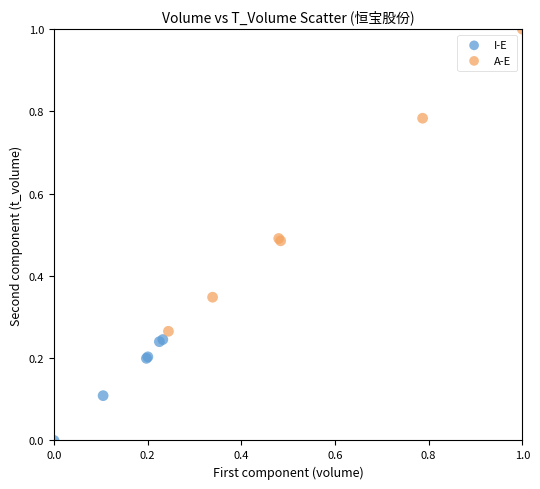

Which series reaches the maximum Y coordinate?

A-E